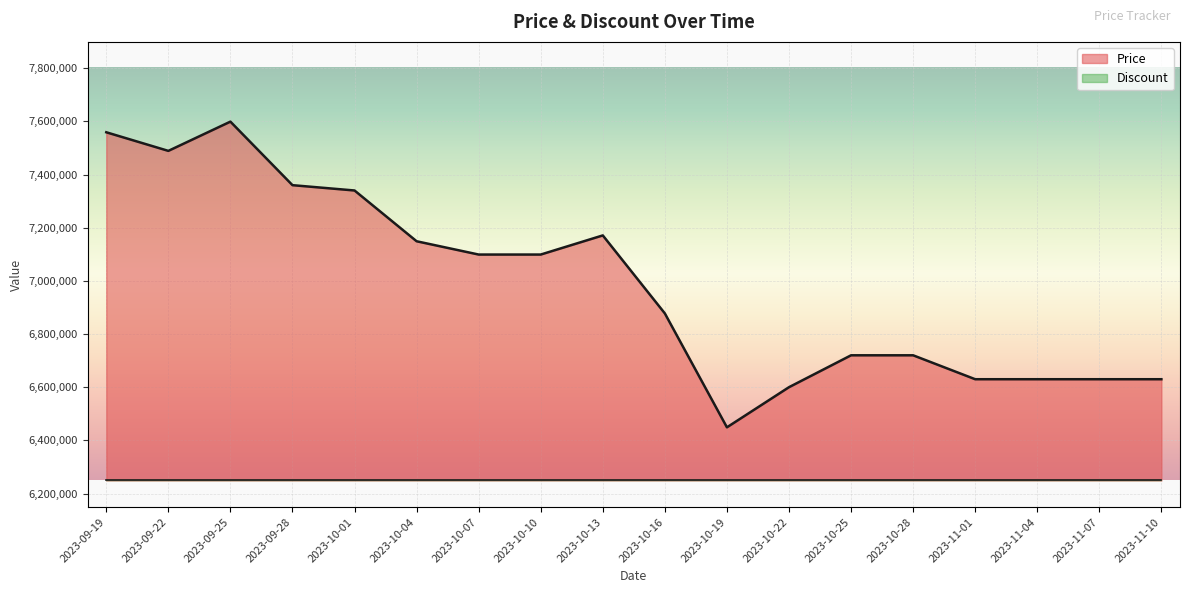

What is the sum of all values?

125751500